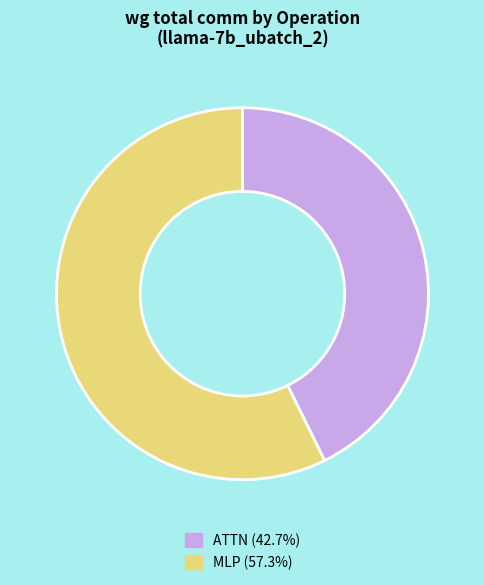

Does any single category account for the majority?

Yes